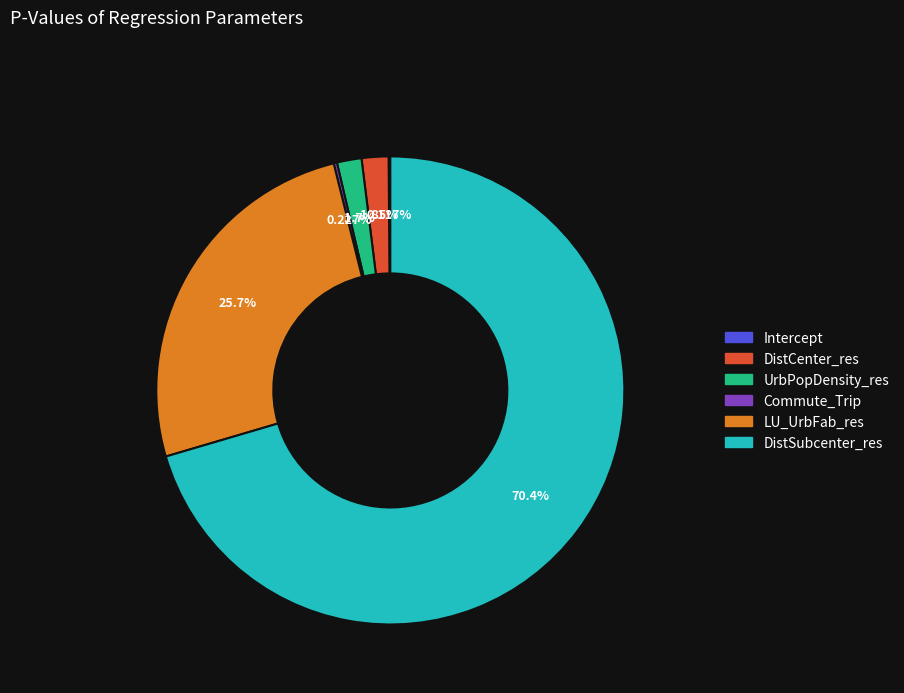

Which category accounts for the majority?

DistSubcenter_res